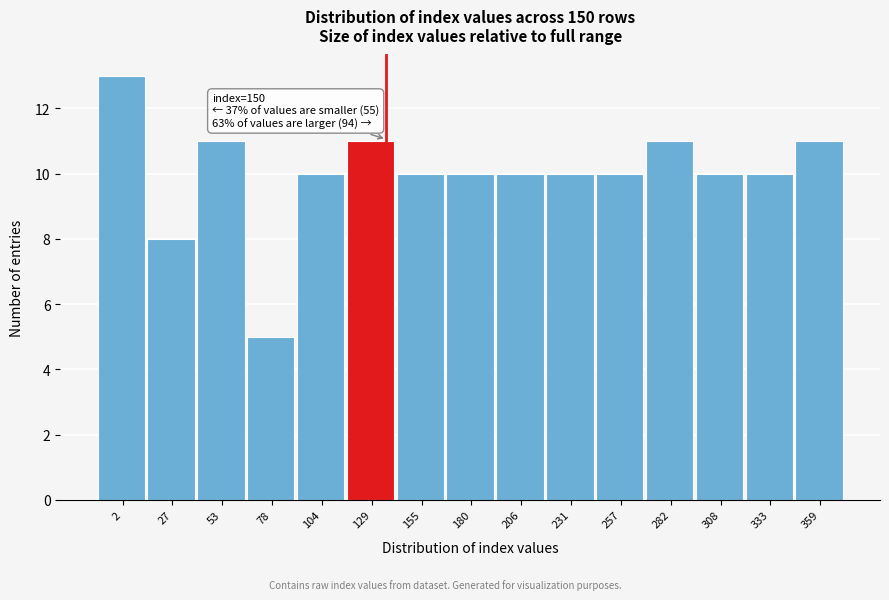

Reading left to right, list all the values displayed in this chart.

2=13	27=8	53=11	78=5	104=10	129=11	155=10	180=10	206=10	231=10	257=10	282=11	308=10	333=10	359=11